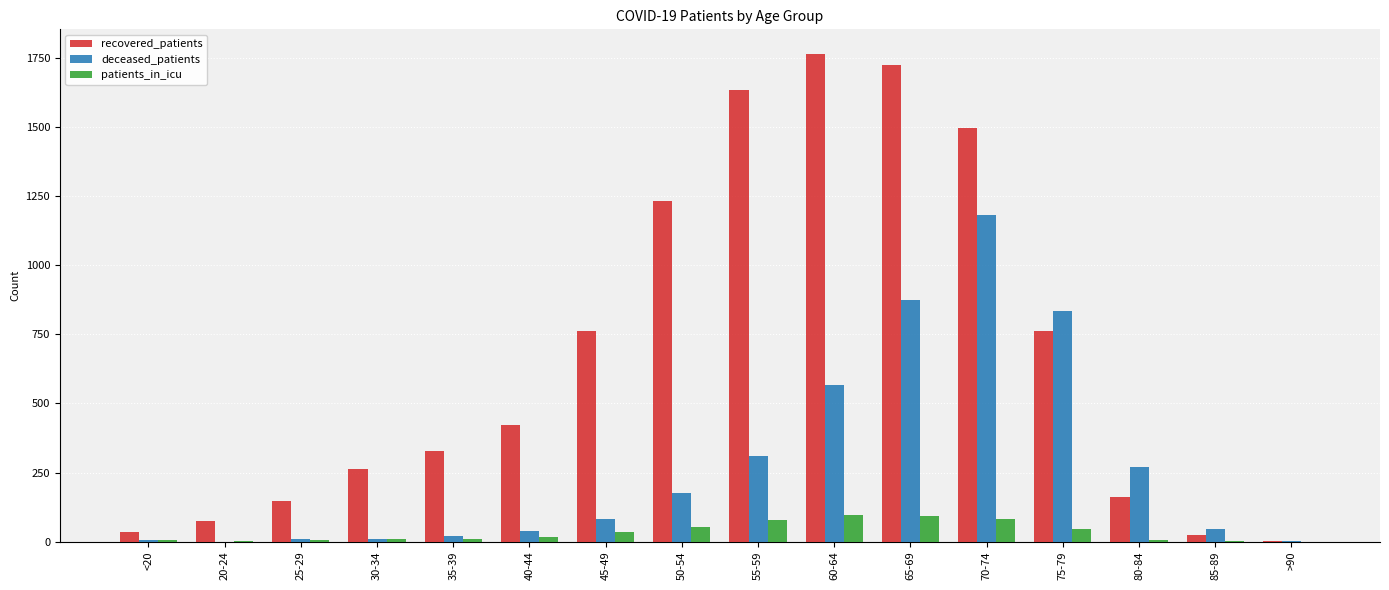

Count the number of categories in the chart.

16